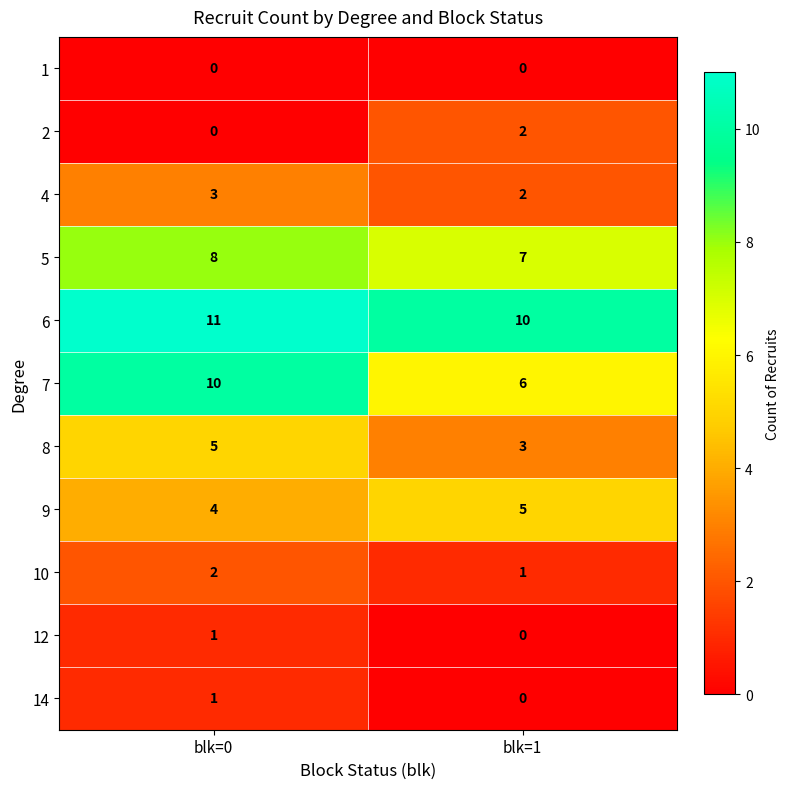

What is the difference between the maximum and minimum values in the 7 series?

4